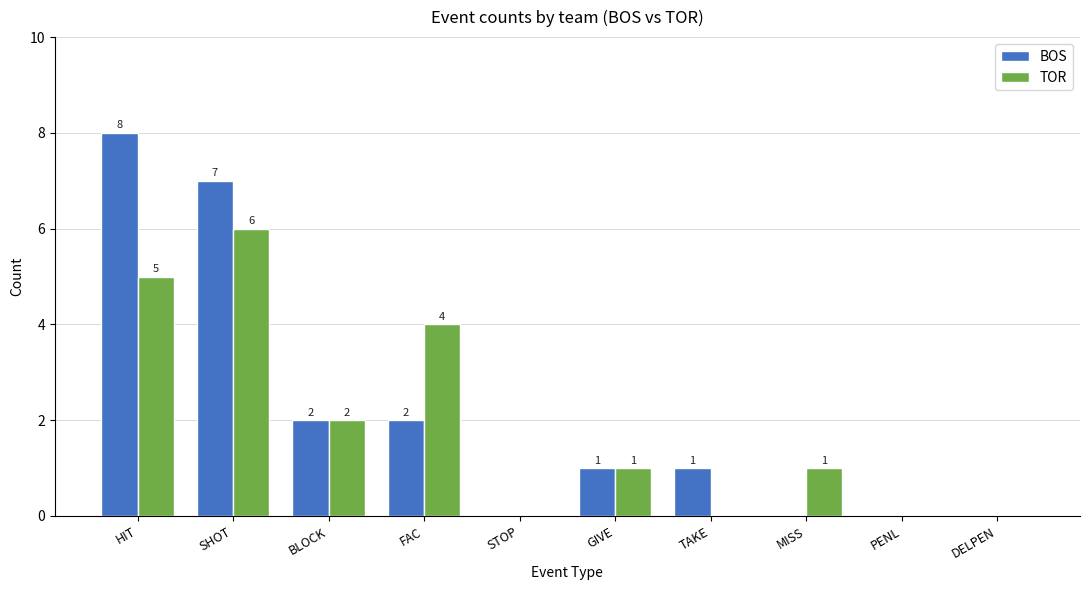

How many values in BOS are above zero?

6